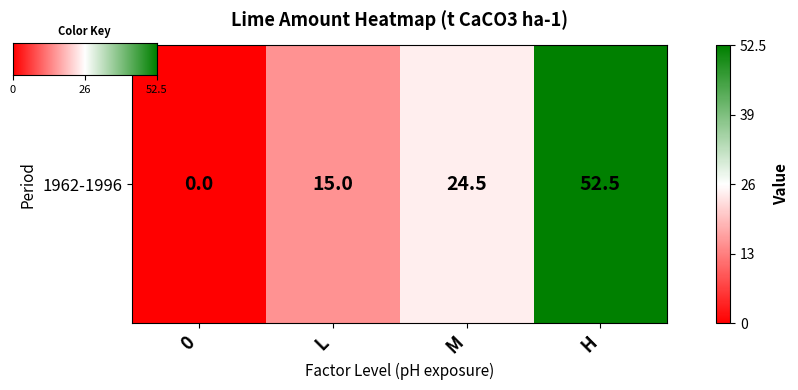

Count the number of categories in the chart.

4